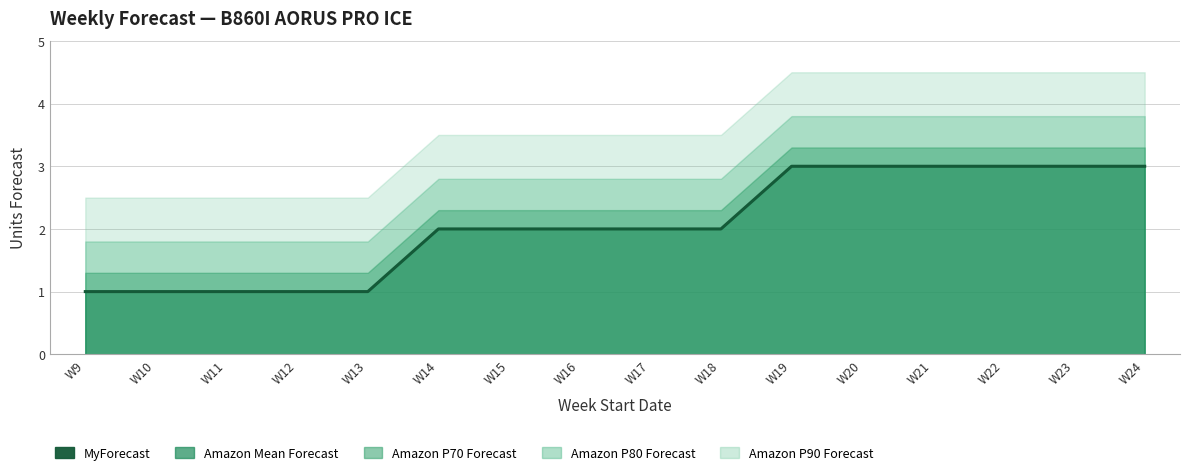

What is the change in value from W16 to W21?

+1